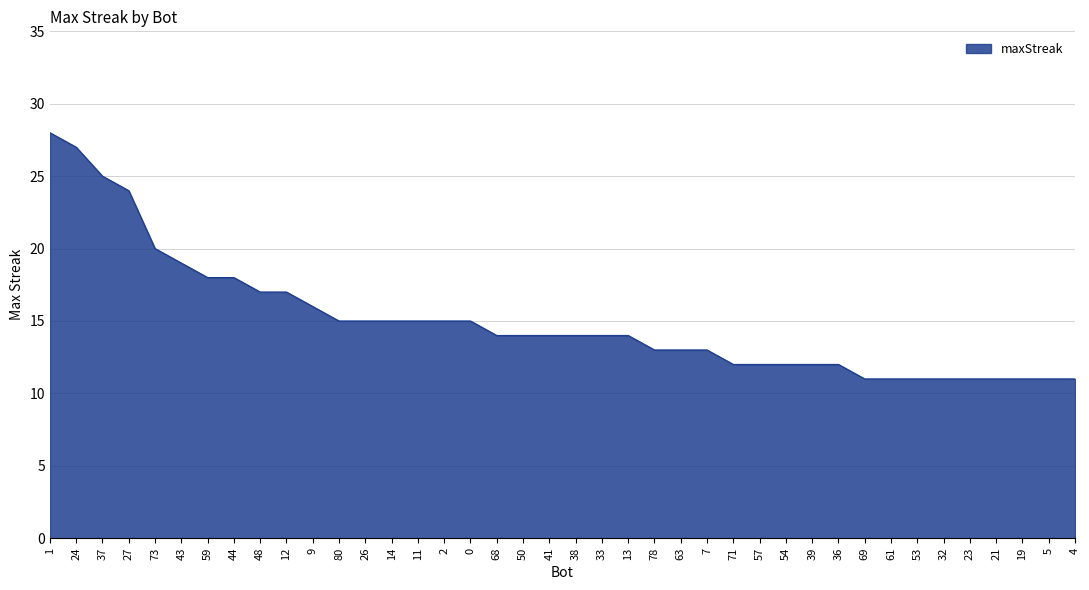

What is the change in value from 44 to 26?

-3